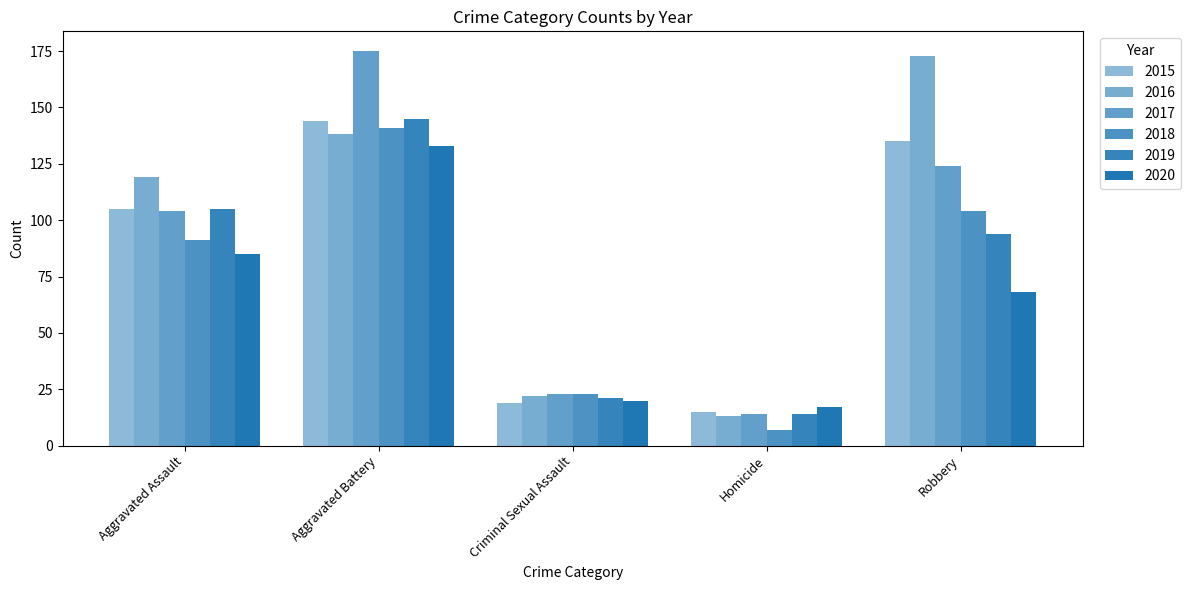

Reading right to left, extract all data points from this chart.

2015: Robbery=135	Homicide=15	Criminal Sexual Assault=19	Aggravated Battery=144	Aggravated Assault=105
2016: Robbery=173	Homicide=13	Criminal Sexual Assault=22	Aggravated Battery=138	Aggravated Assault=119
2017: Robbery=124	Homicide=14	Criminal Sexual Assault=23	Aggravated Battery=175	Aggravated Assault=104
2018: Robbery=104	Homicide=7	Criminal Sexual Assault=23	Aggravated Battery=141	Aggravated Assault=91
2019: Robbery=94	Homicide=14	Criminal Sexual Assault=21	Aggravated Battery=145	Aggravated Assault=105
2020: Robbery=68	Homicide=17	Criminal Sexual Assault=20	Aggravated Battery=133	Aggravated Assault=85